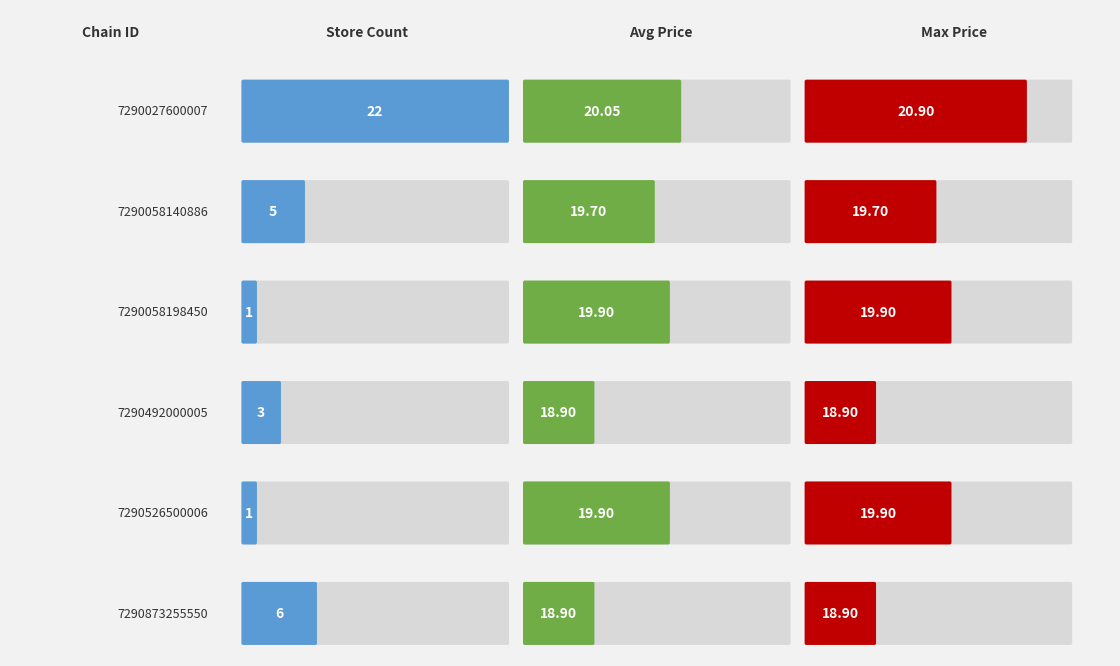

Which label corresponds to the largest value in the chart?

7290027600007